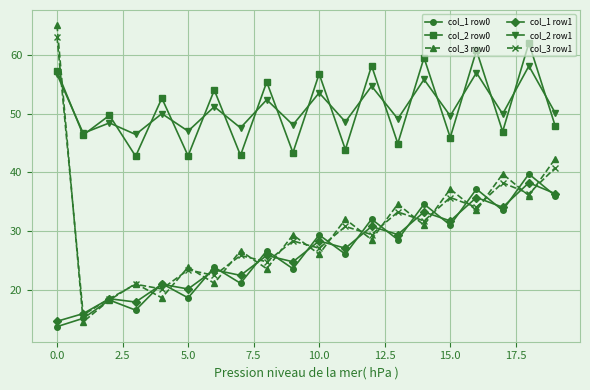

How many lines are shown in the chart?

6